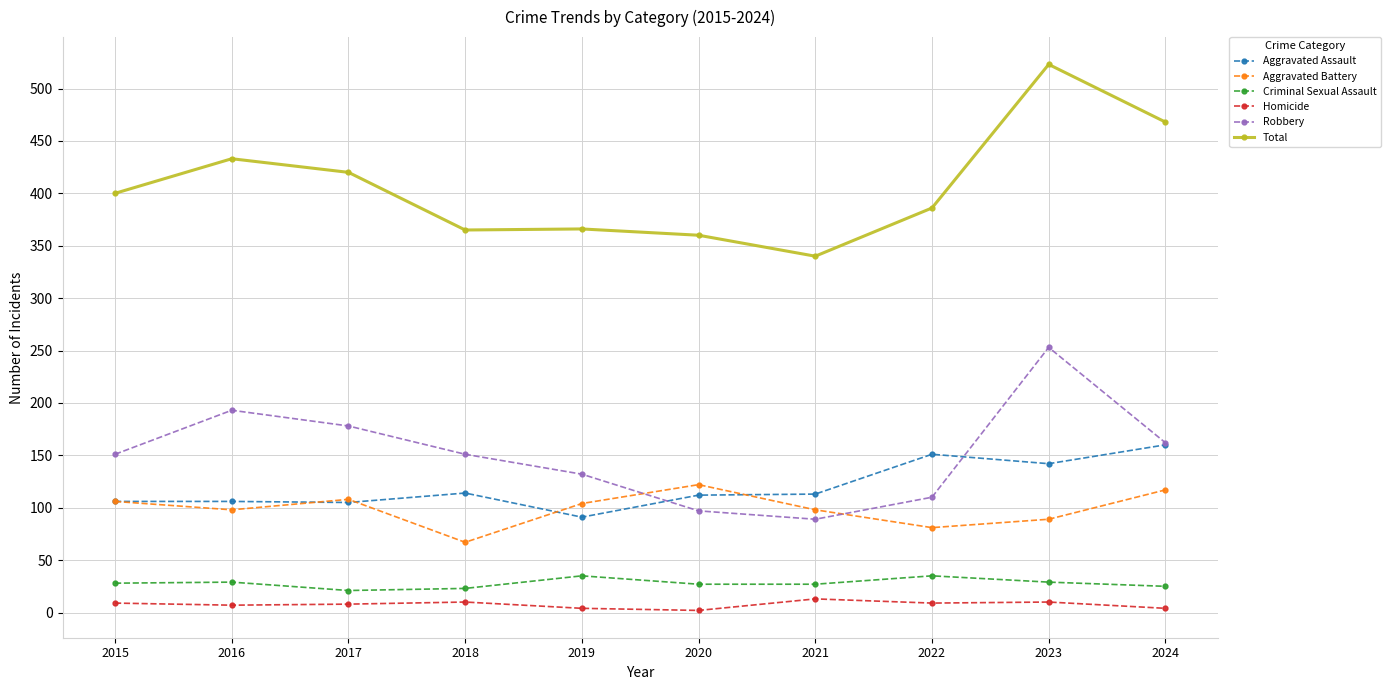

What is the value of the Aggravated Assault point at the 9th from the left?

142